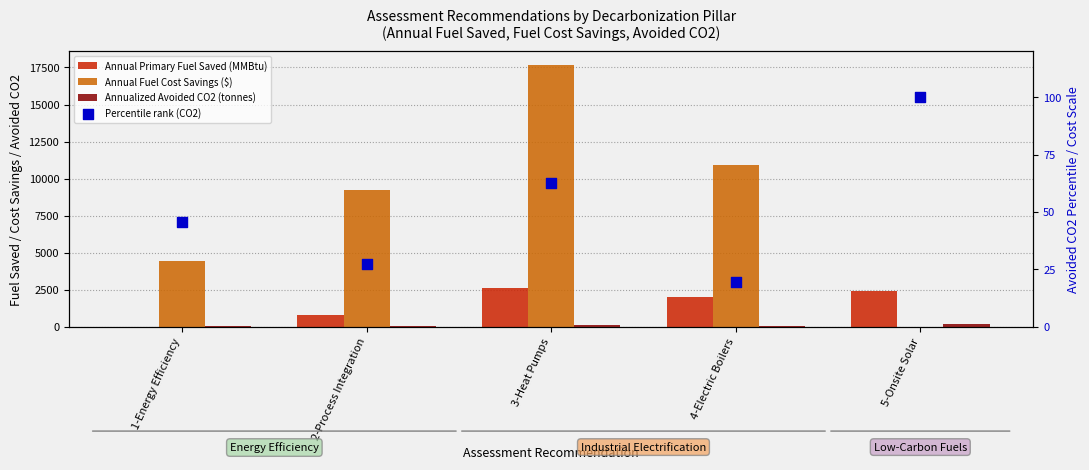

Which series contains the lowest Y value?

Annual Primary Fuel Saved (MMBtu)